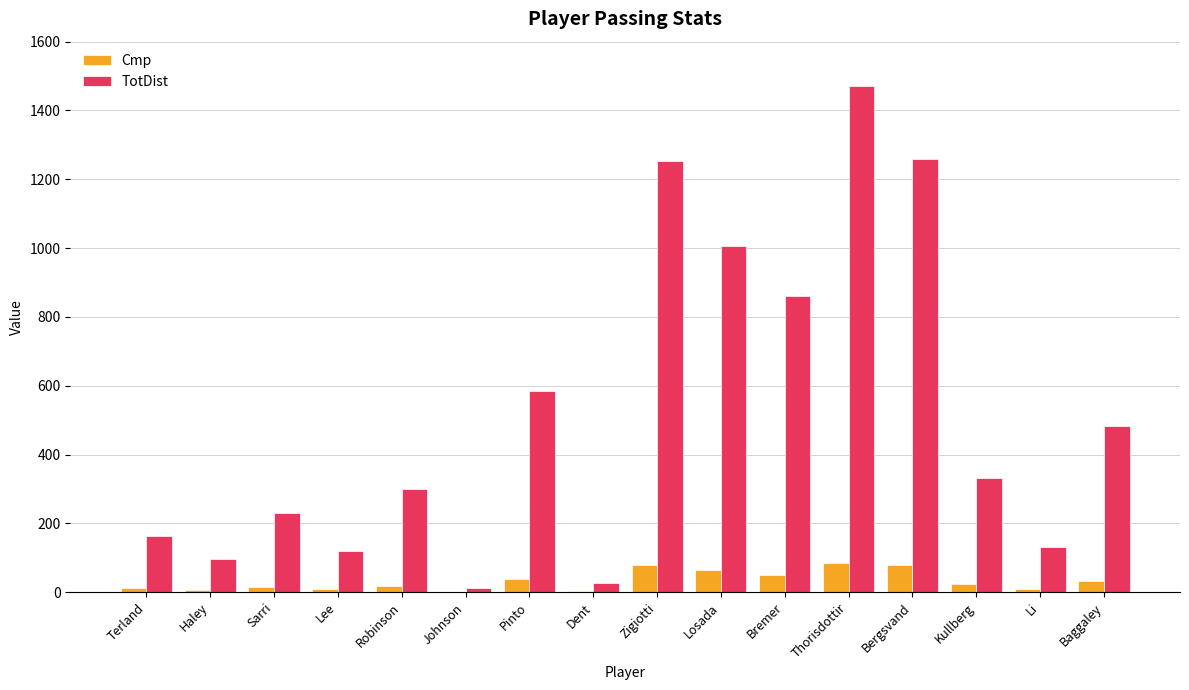

The TotDist series shows 164 at Terland. True or false?

True